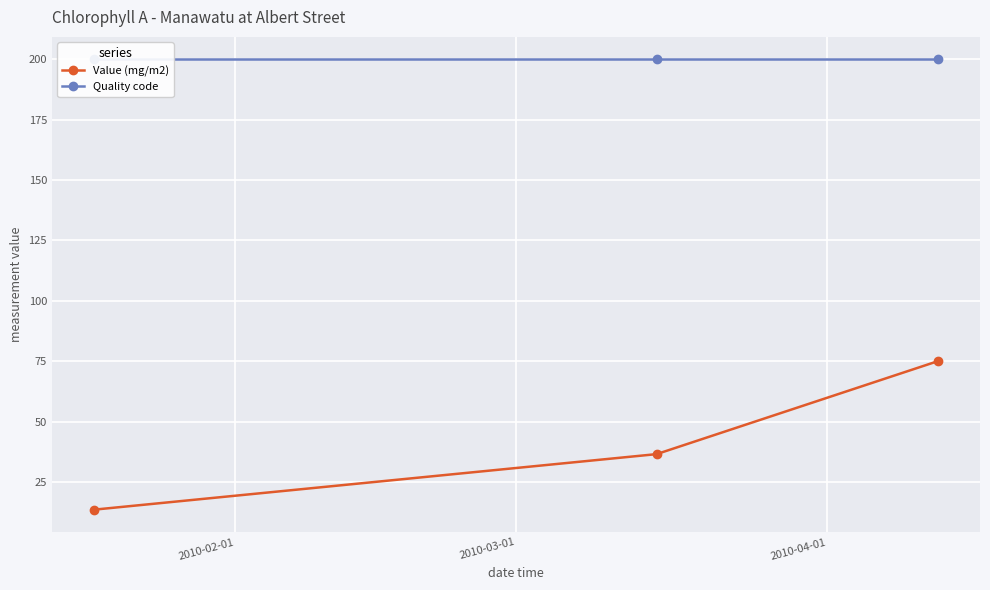

What is the maximum value for Value (mg/m2)?

75.0